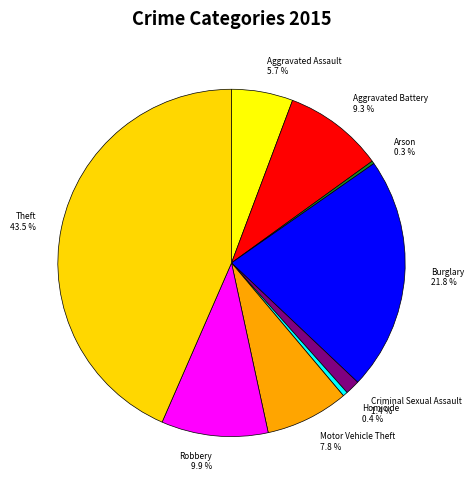

How much of the chart is everything except Theft?

56.5%